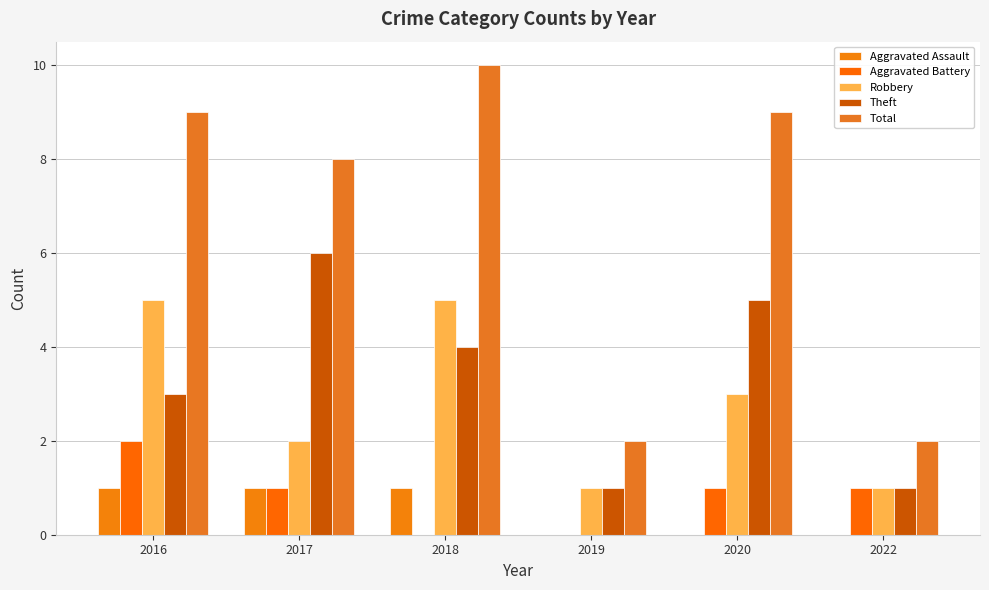

How many Robbery values are between 1 and 5?

6